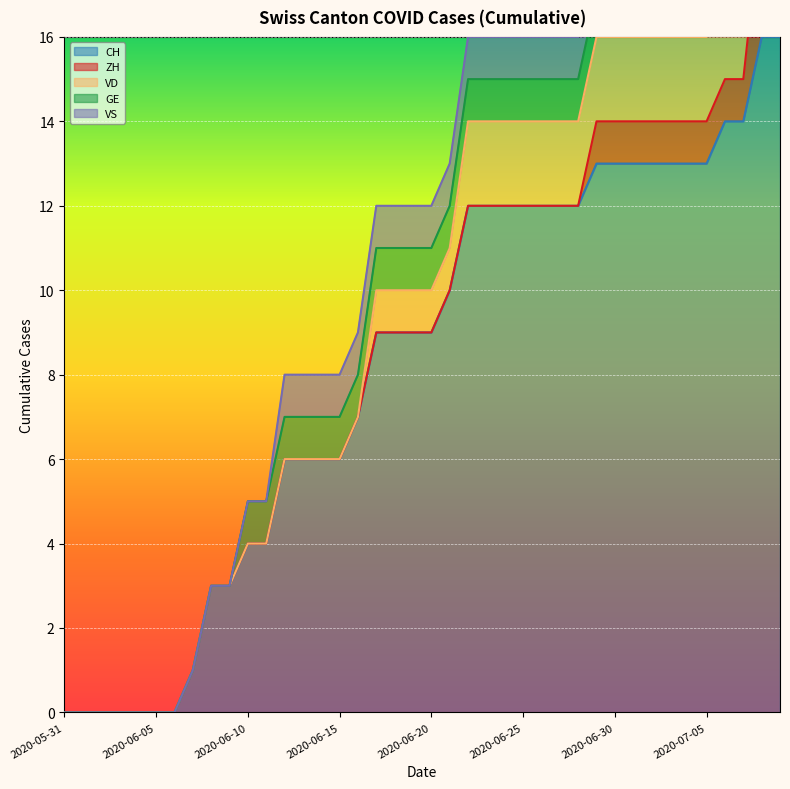

Is it true that CH equals 13 at 2020-07-05?

True